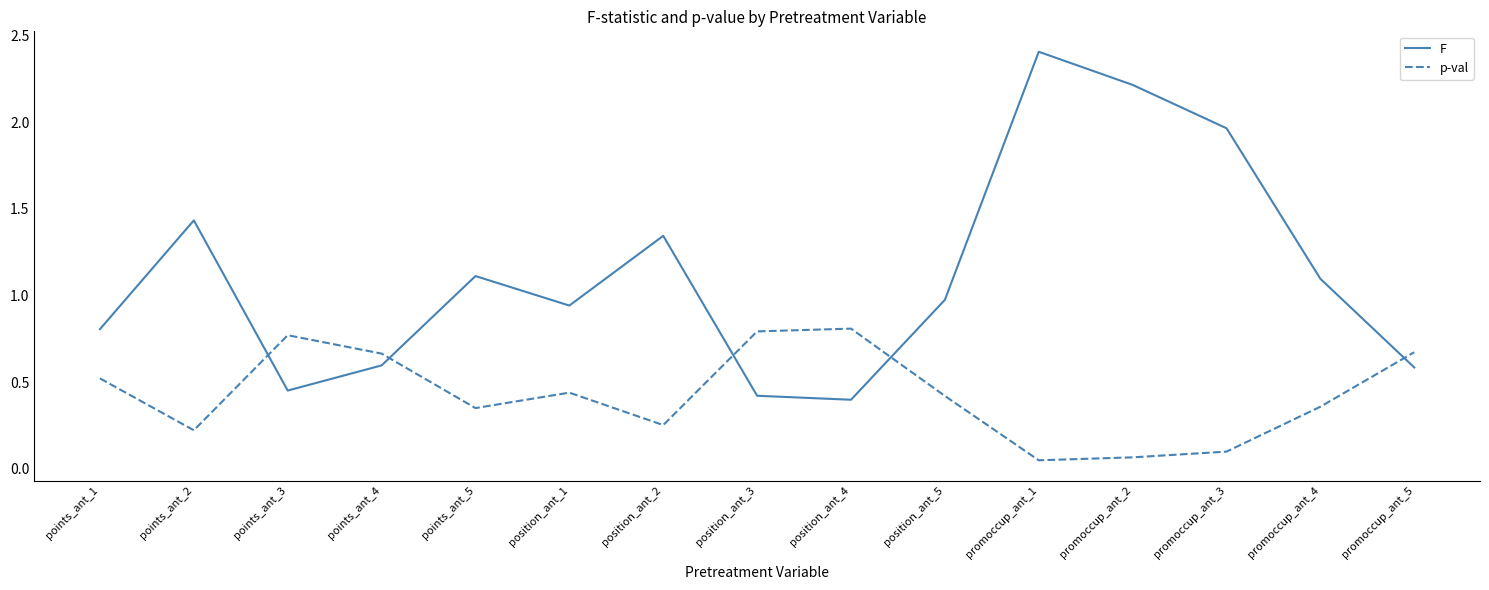

Read the F value at promoccup_ant_2.

2.2